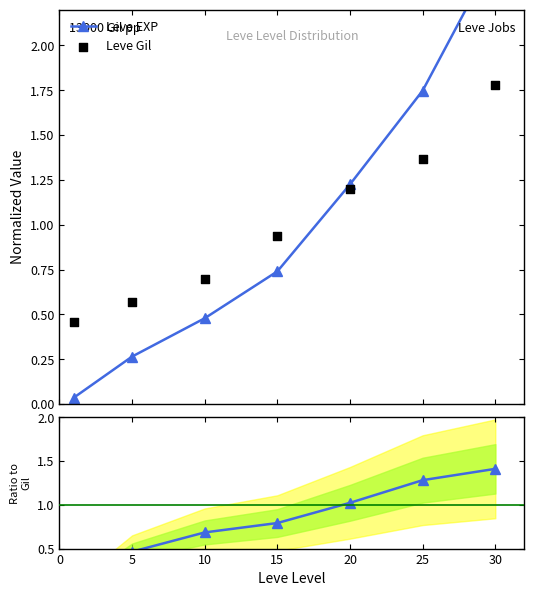

Which series reaches the minimum Y coordinate?

Leve EXP